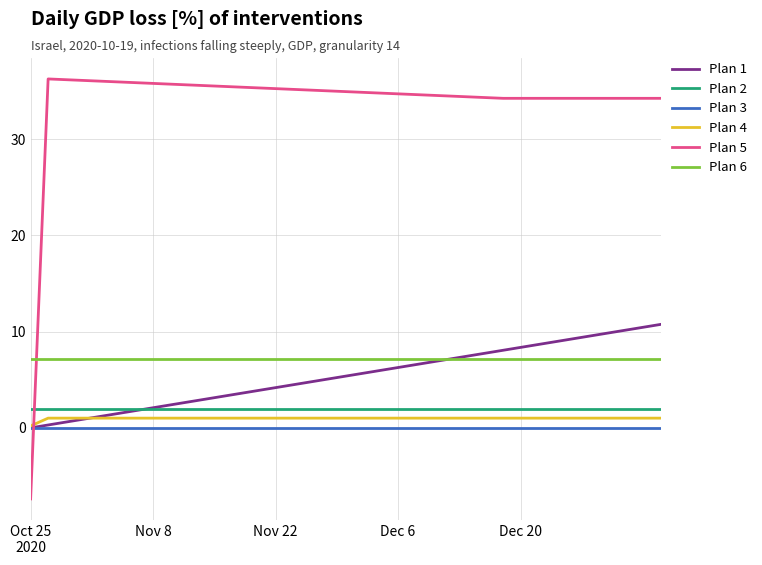

Is this an area chart (filled region under the line)?

No